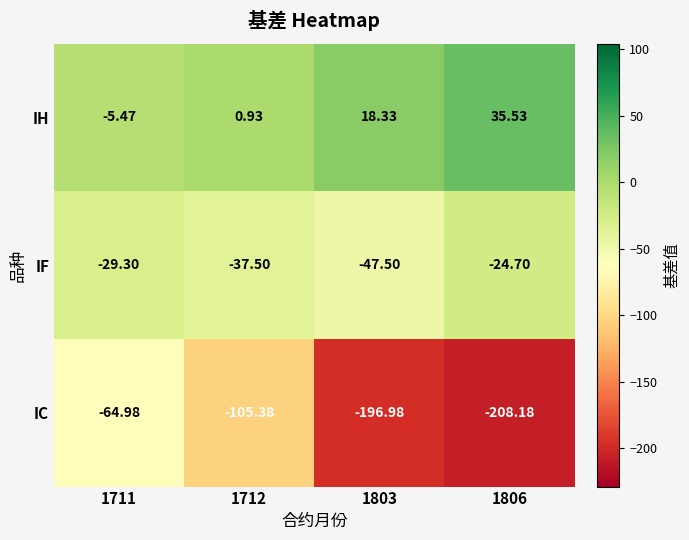

List the series in order of their overall mean, lowest first.

IC, IF, IH